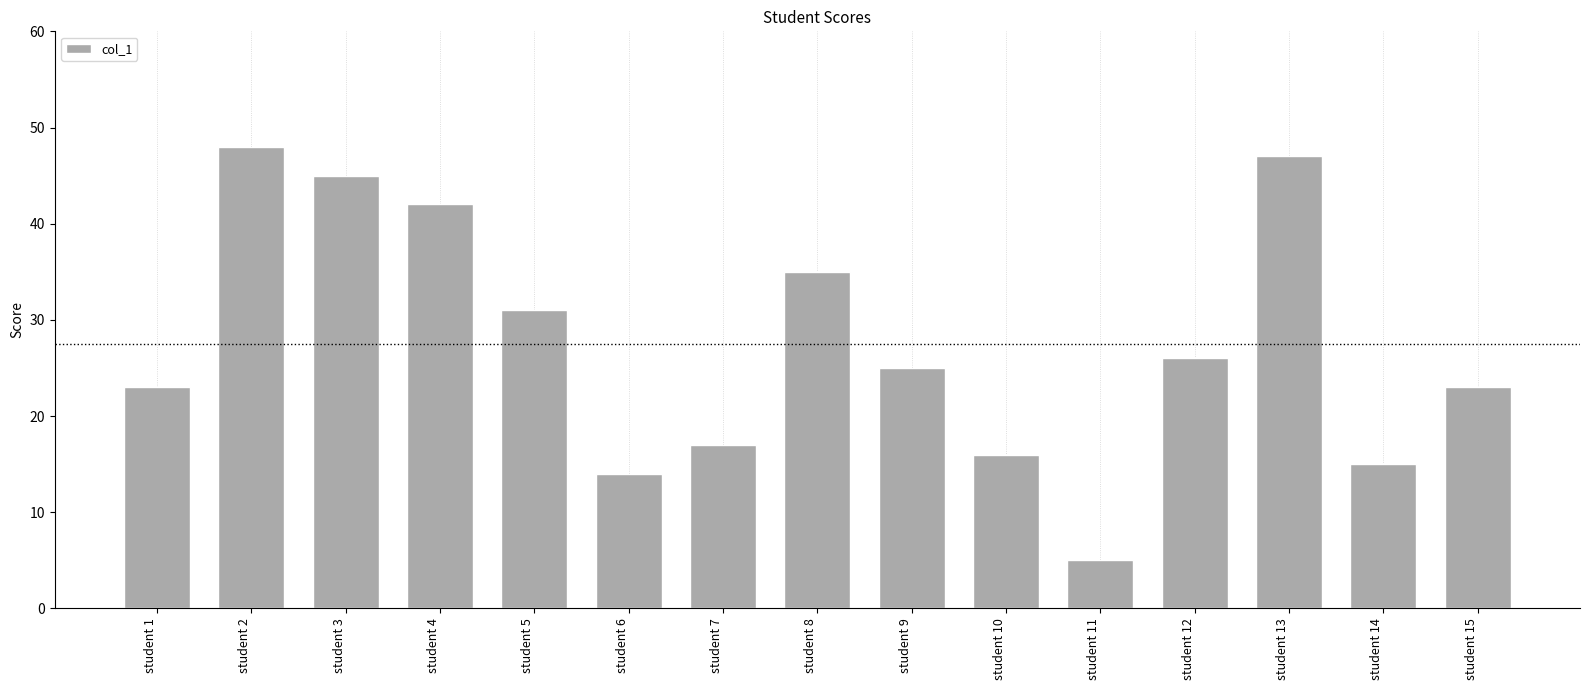

The chart shows a value of 48 at student 2. True or false?

True